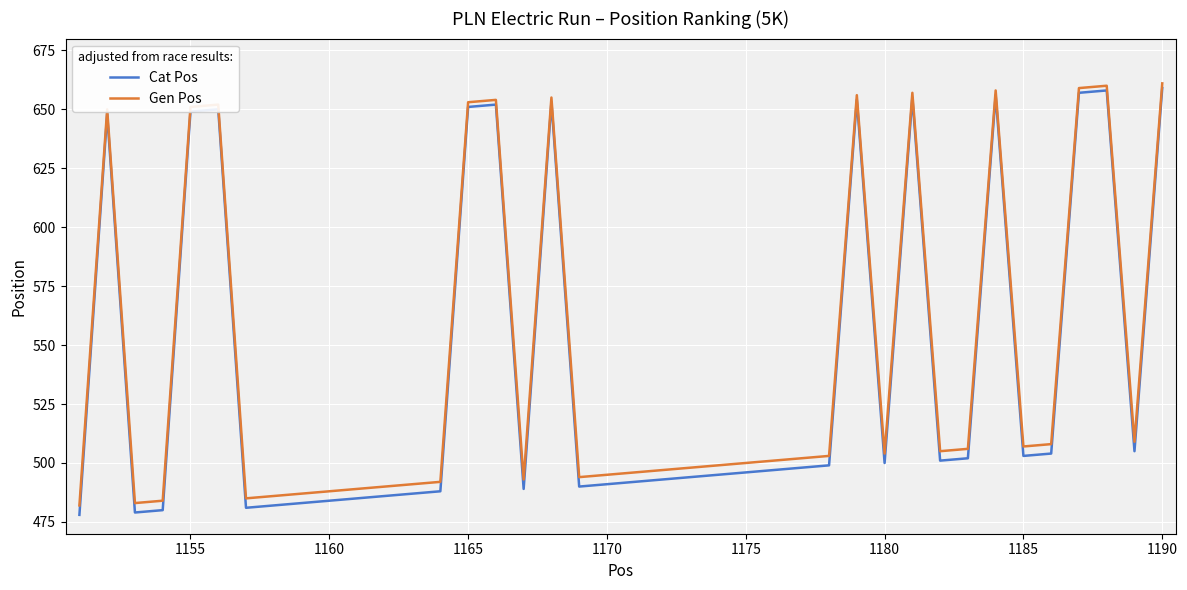

Which series has the widest spread of values?

Cat Pos